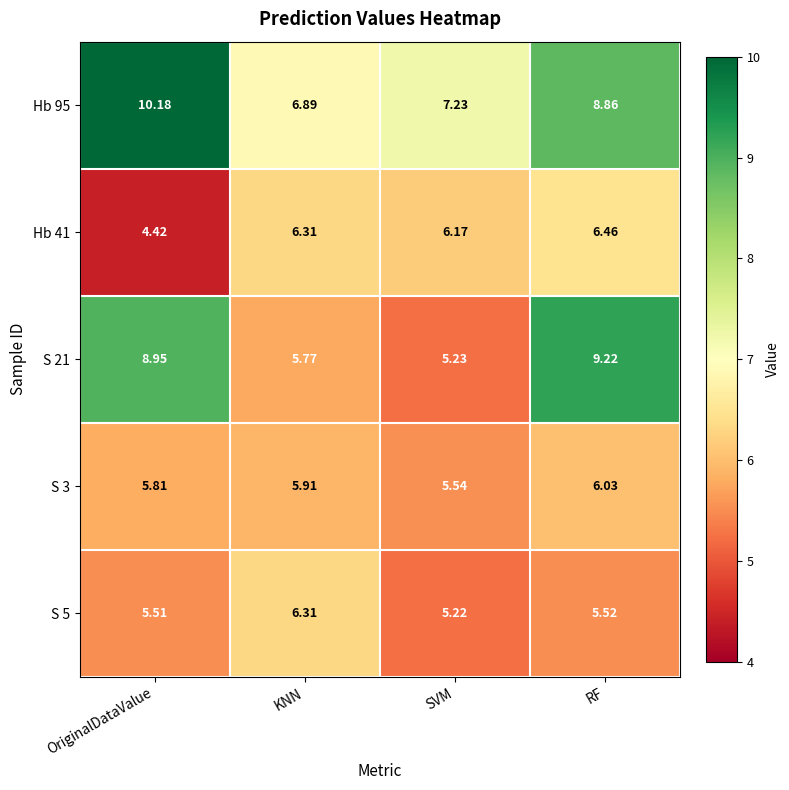

At which category is the sum across all series the highest?

RF